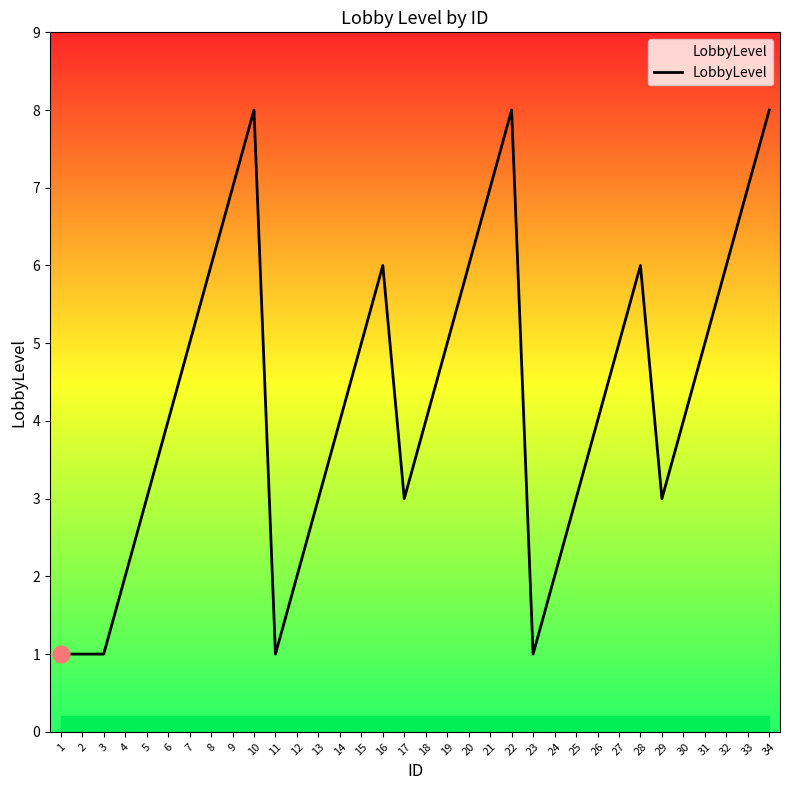

What is the average value?

4